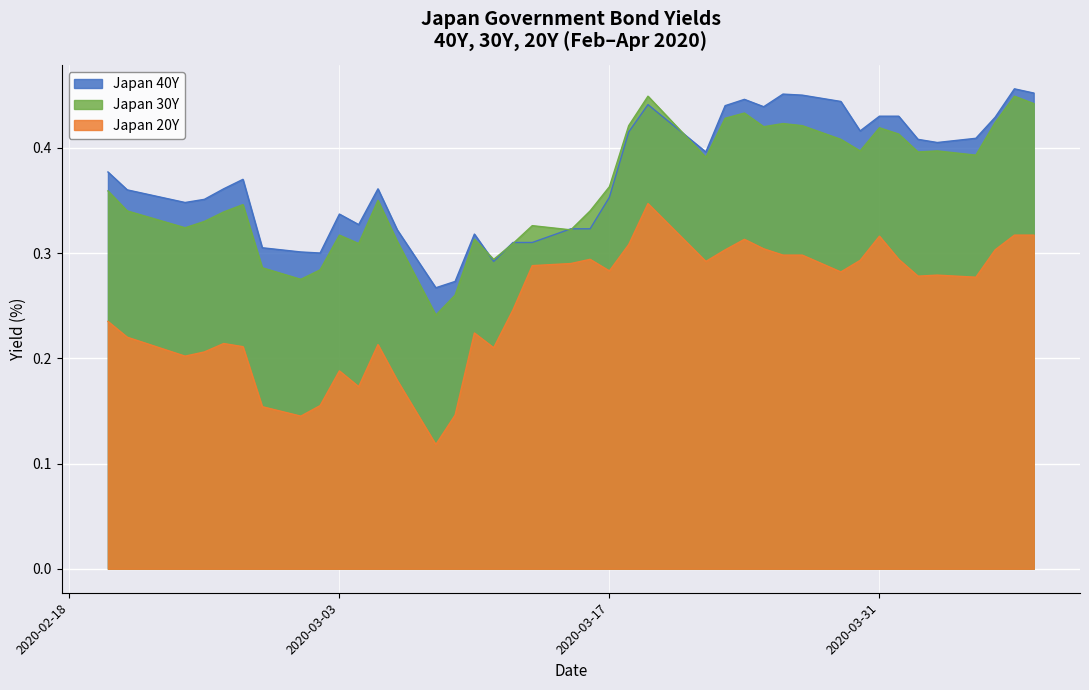

Count the Japan 20Y values in the range 0 to 1.

40